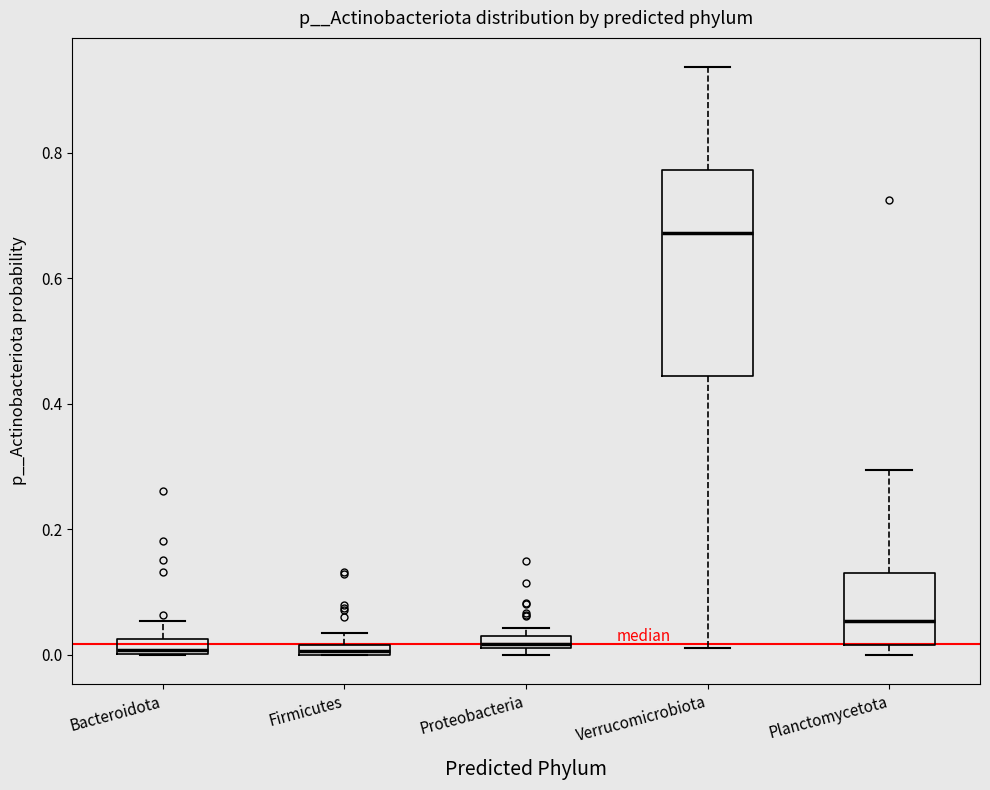

Where is the lower edge of the box for Planctomycetota on the y-axis? The values are not printed on the chart, so give them approximately, as read against the axis.

0.02